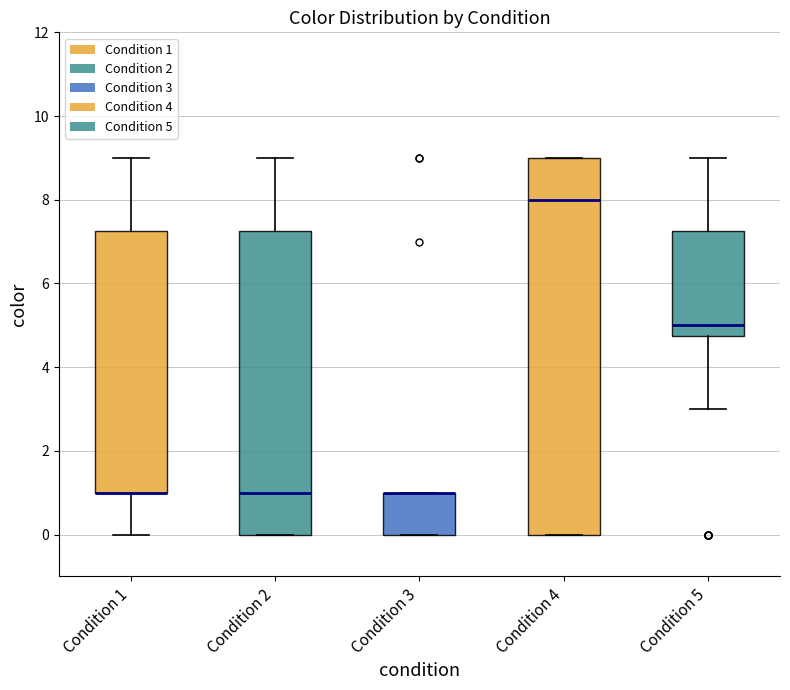

Which box is the tallest, from its lower edge to its upper edge?

Condition 4